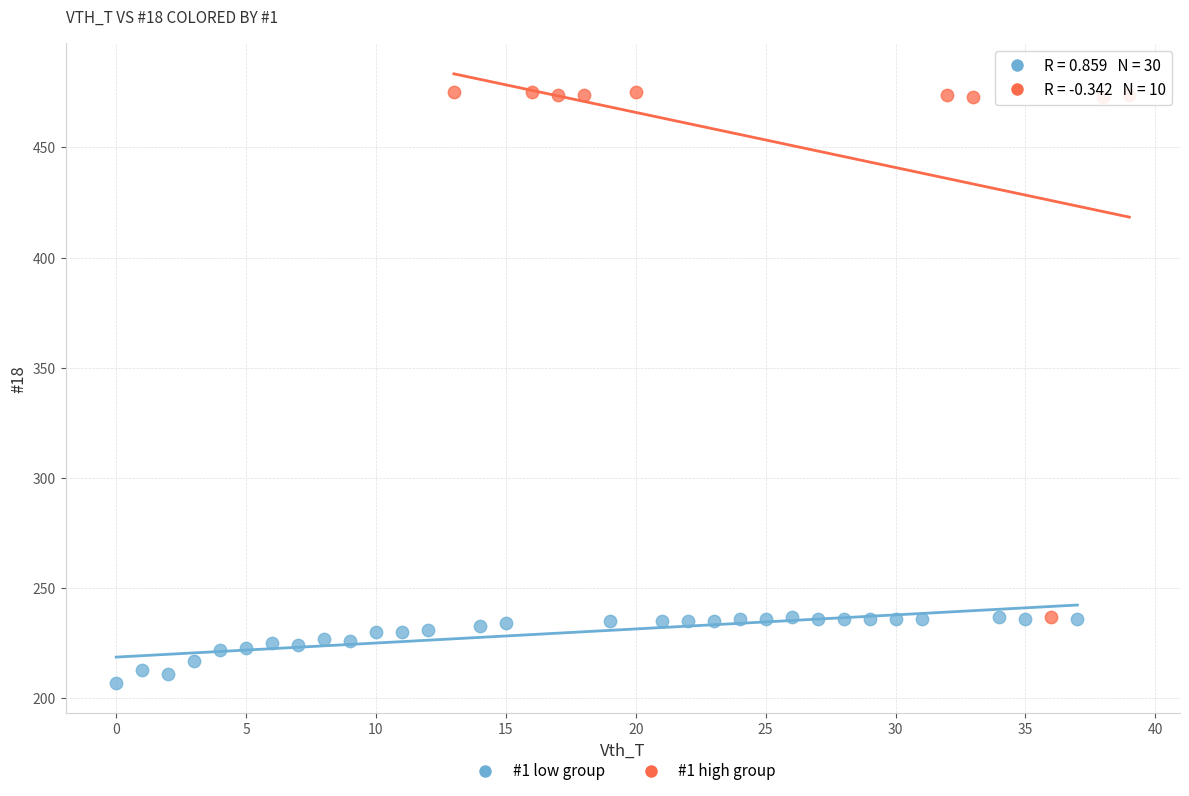

Which series has the widest spread of Y values?

#1 high group